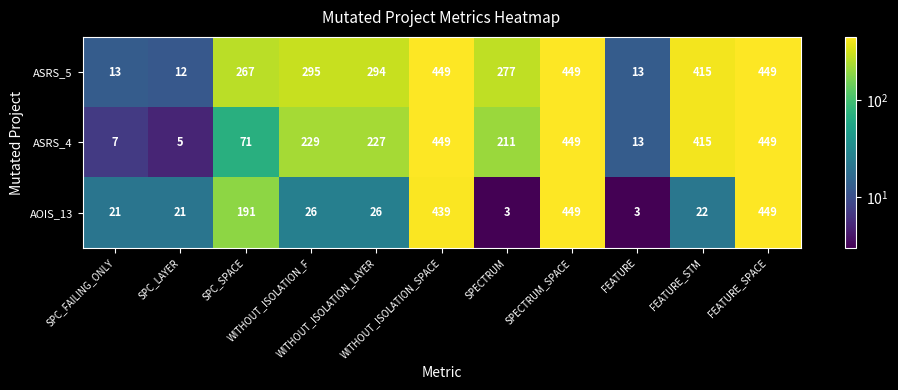

List the series in order of their overall mean, highest first.

ASRS_5, ASRS_4, AOIS_13